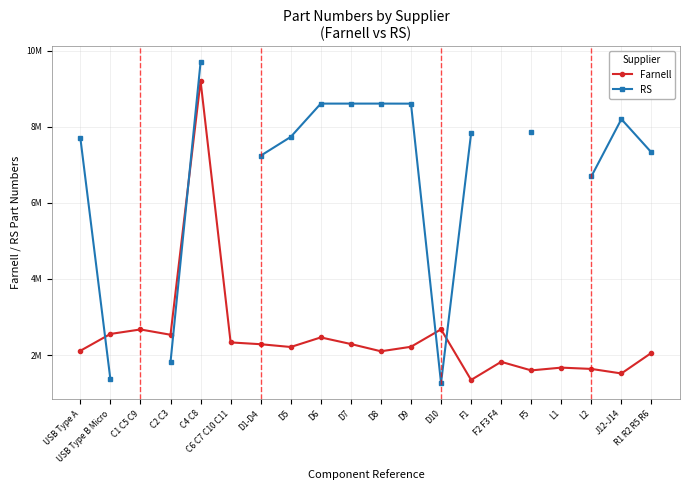

The value of Farnell at C2 C3 is 588567.8. True or false?

False